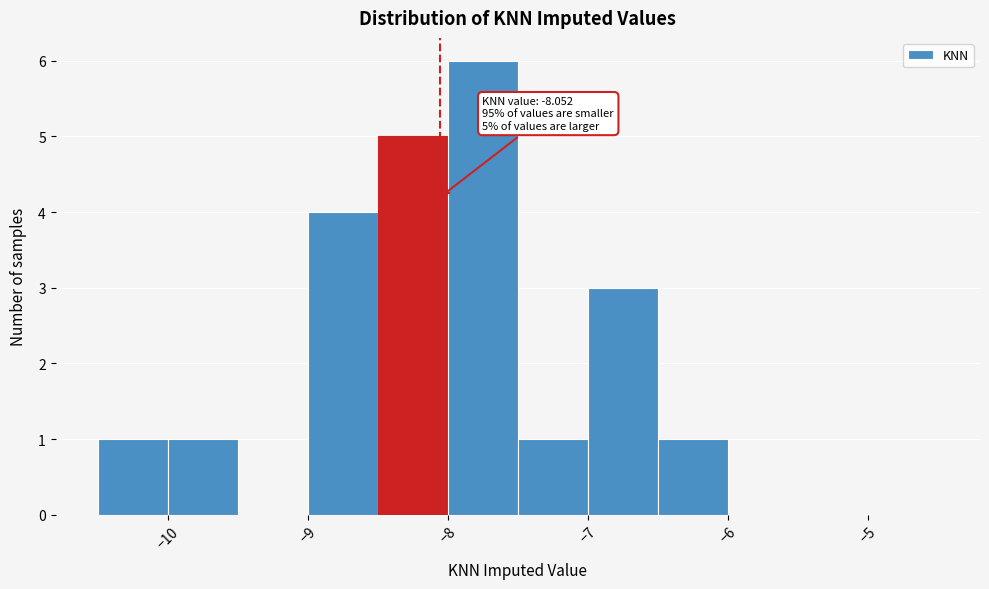

Which range on the x-axis has the tallest bar?

-8.0 to -7.5